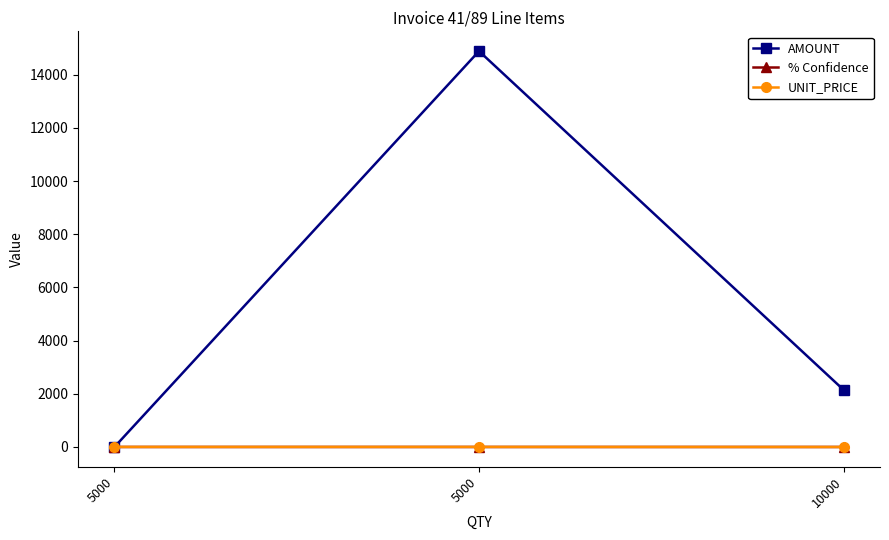

Reading left to right, what are all the values shown in this chart?

AMOUNT: 1.0	14887.0	2149.2
% Confidence: 0.6	0.7	0.7
UNIT_PRICE: 3.0	3.0	0.2